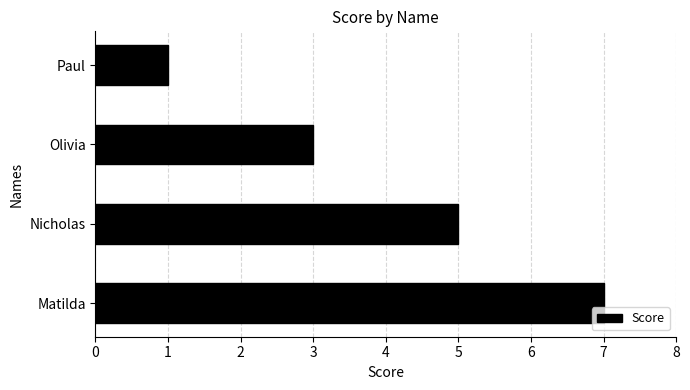

What is the minimum value shown in the chart?

1